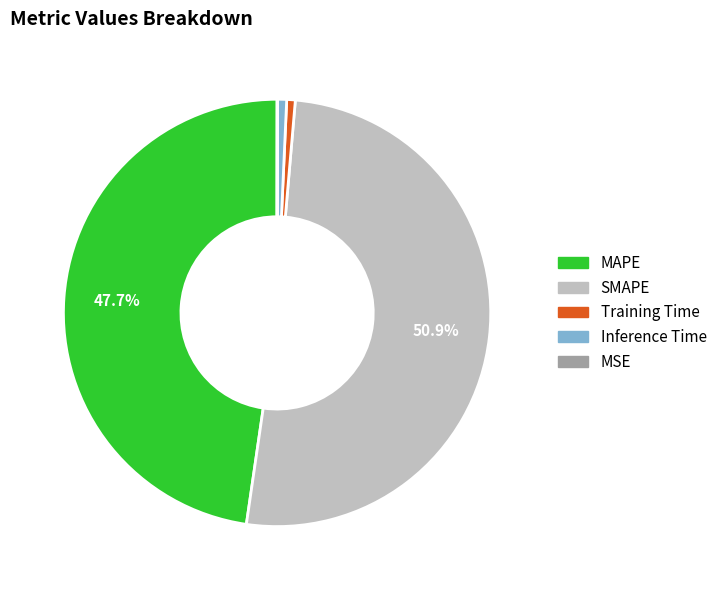

Is there a majority slice in this chart?

Yes